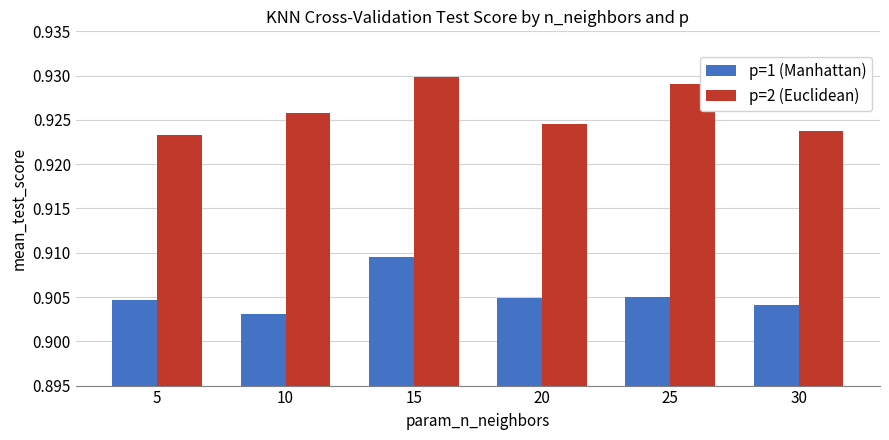

Is it true that p=1 (Manhattan) equals 1.3 at 15?

False